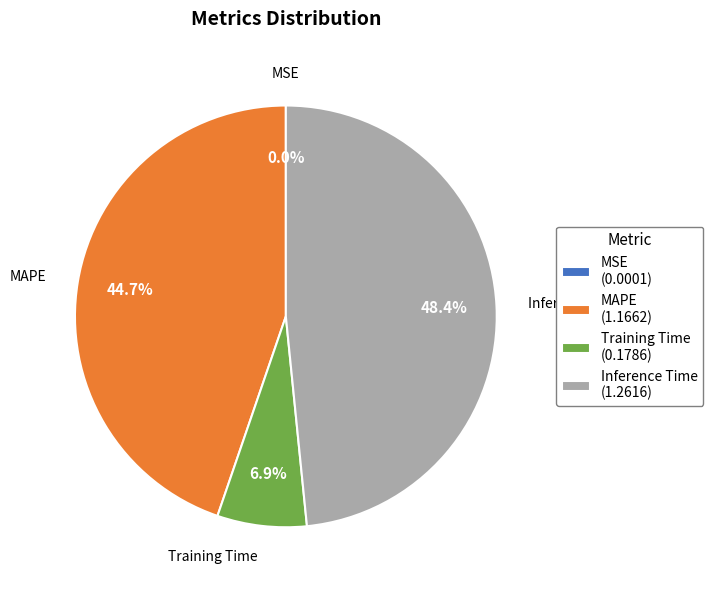

Does any single category account for the majority?

No